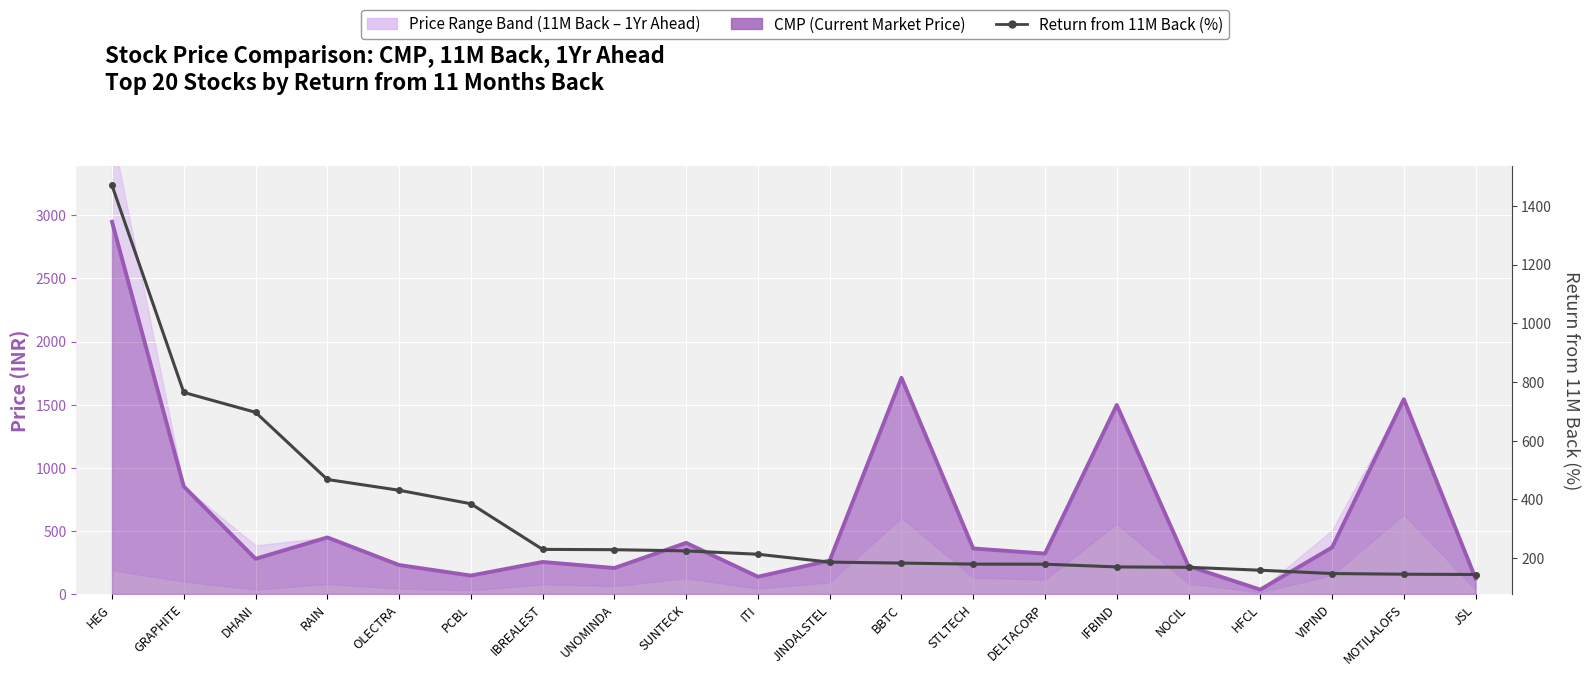

What is the sum of the values at IFBIND and JINDALSTEL?

356.1